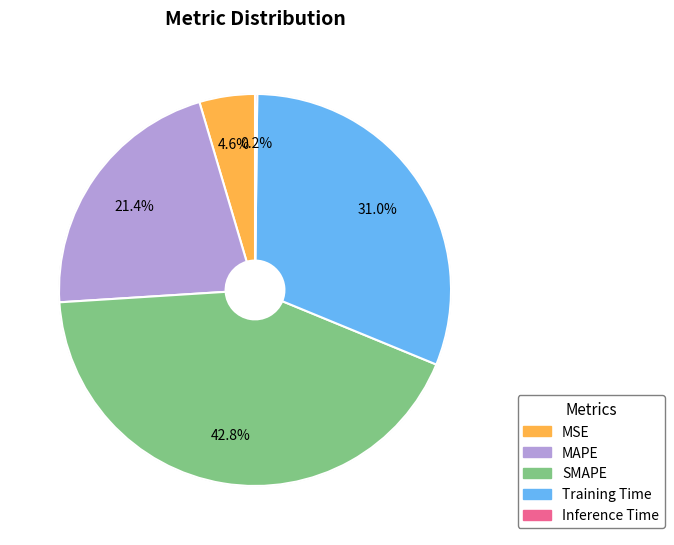

To the nearest percent, what is the difference between the largest and smallest slice percentages?

43%